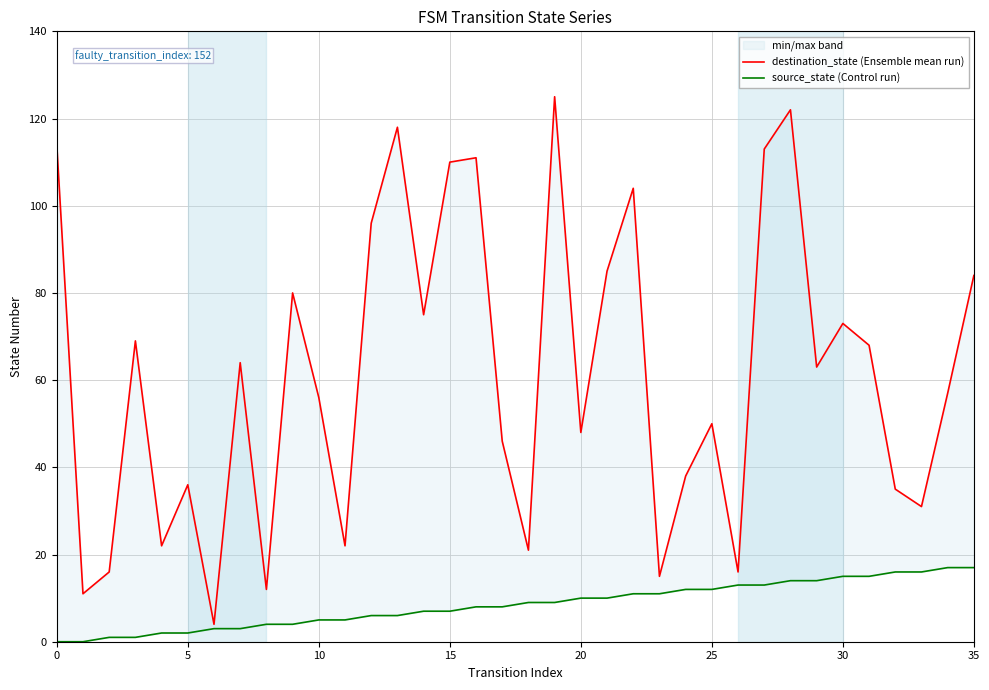

At which category is the sum across all series the highest?

28